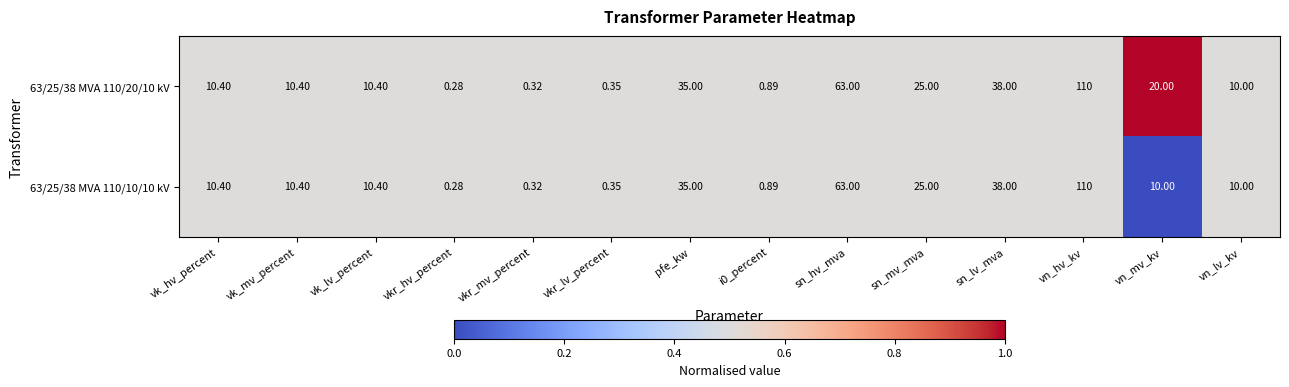

At how many categories does at least one series exceed 0?

14